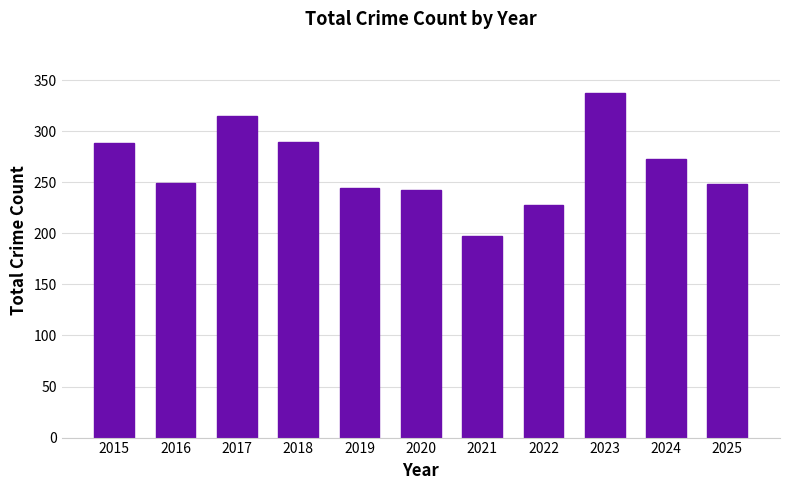

What is the value of the 8th bar from the left?

228